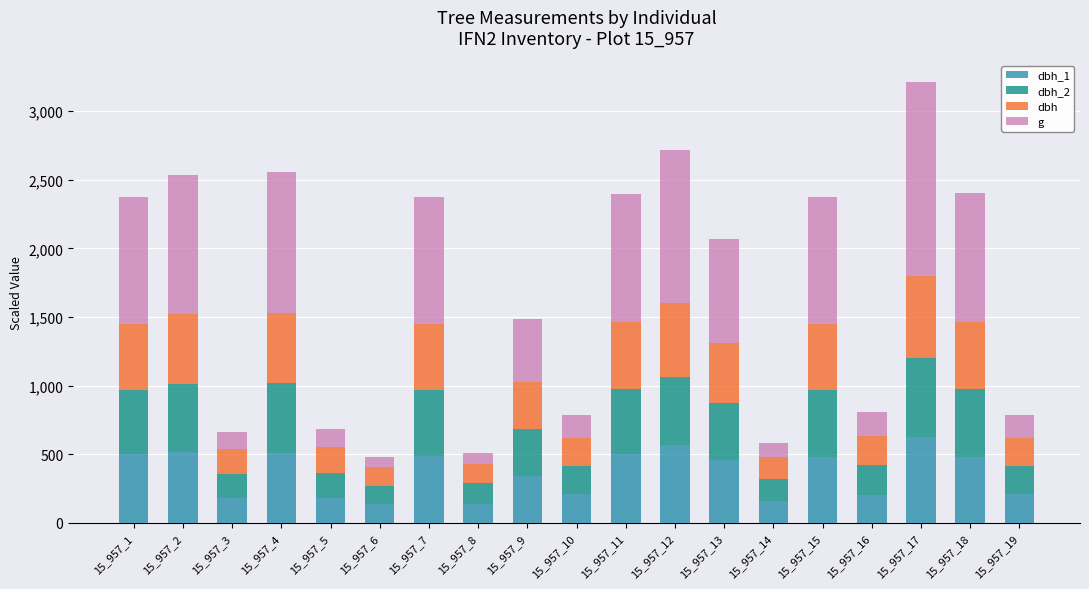

What is the total value across all series at 15_957_5?

682.7